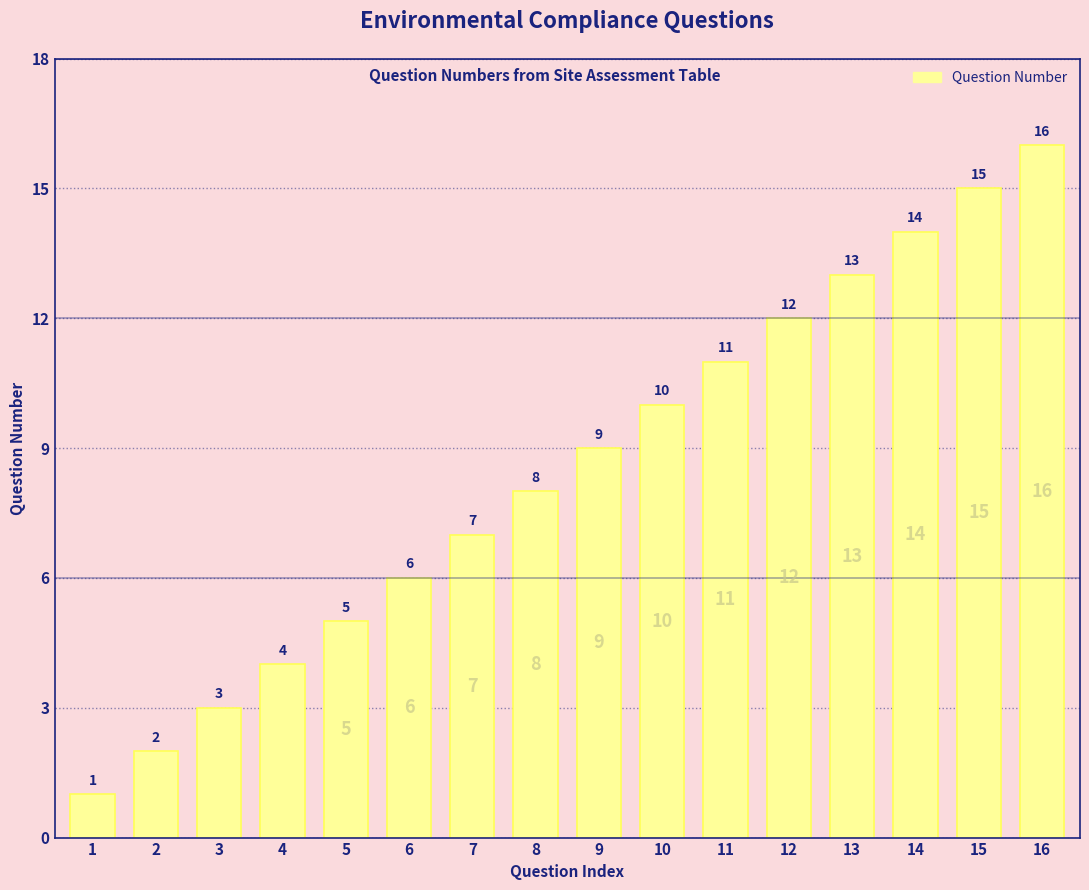

The value at 6 is 6. True or false?

True